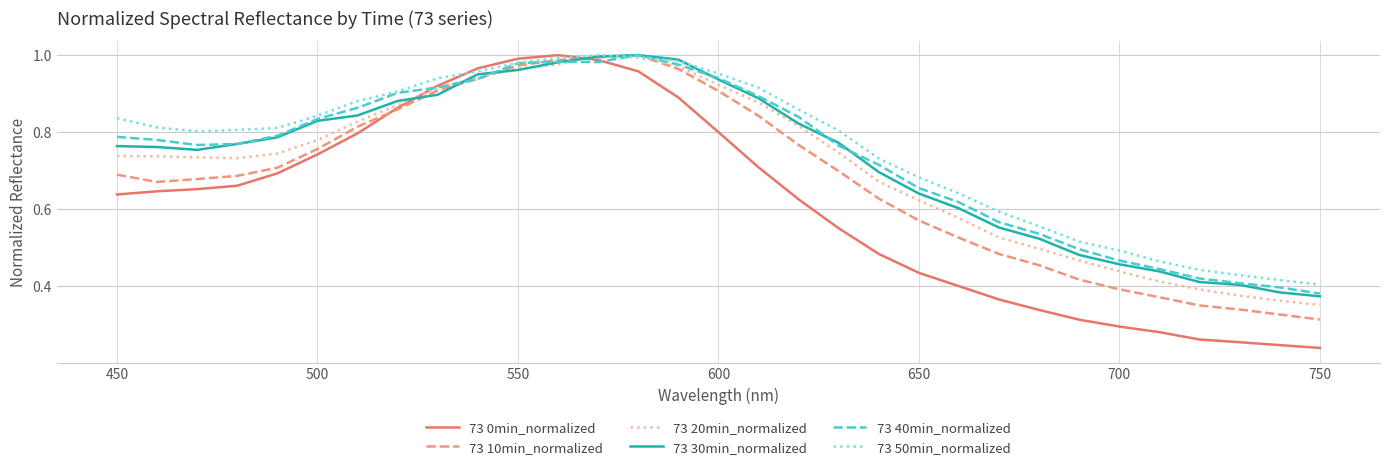

Which series has the widest spread of values?

73 0min_normalized